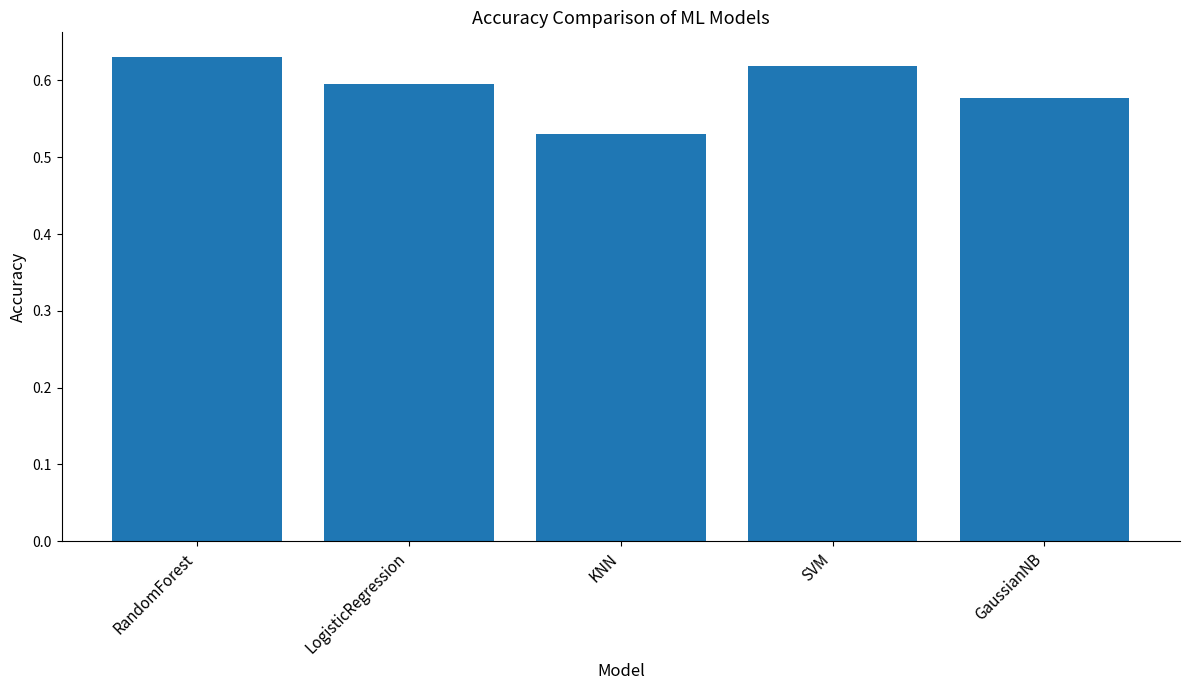

Is it true that the value at LogisticRegression is 0.6?

True